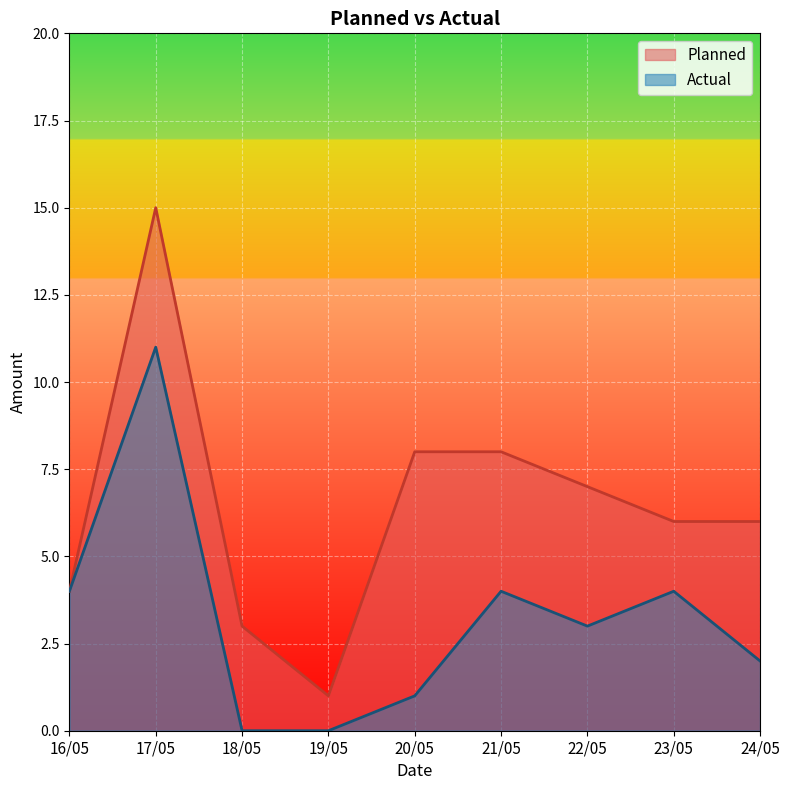

How many series are shown in this chart?

2